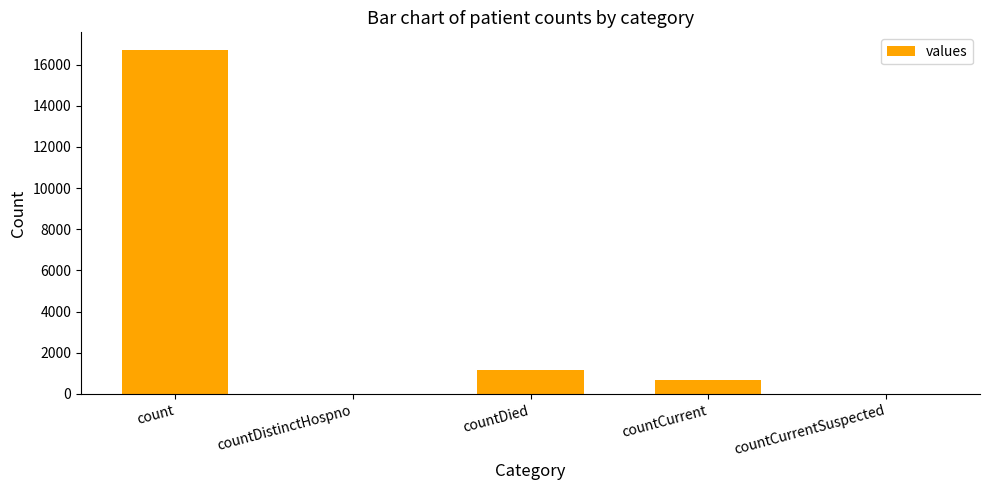

How many series are shown in this chart?

1